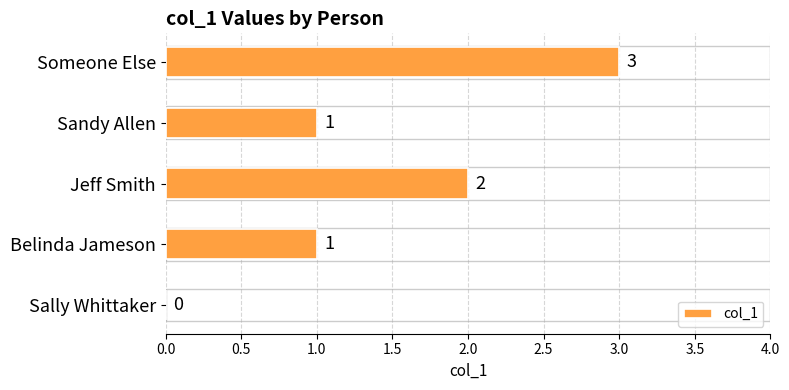

The value at Someone Else is 4. True or false?

False